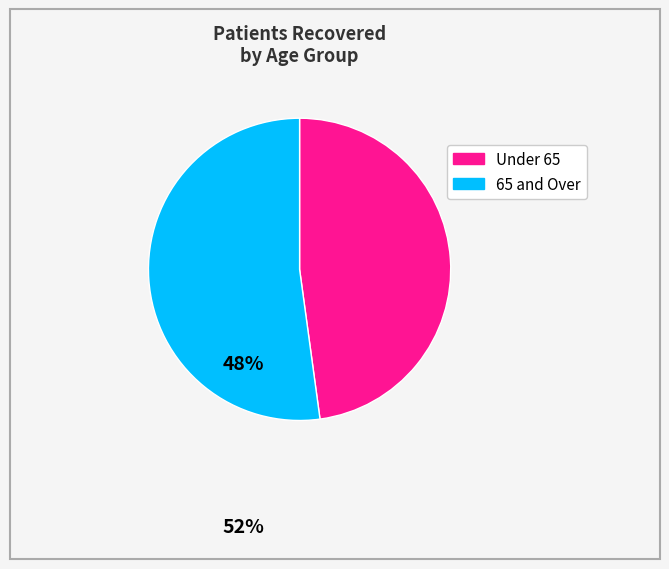

Is there a majority slice in this chart?

Yes